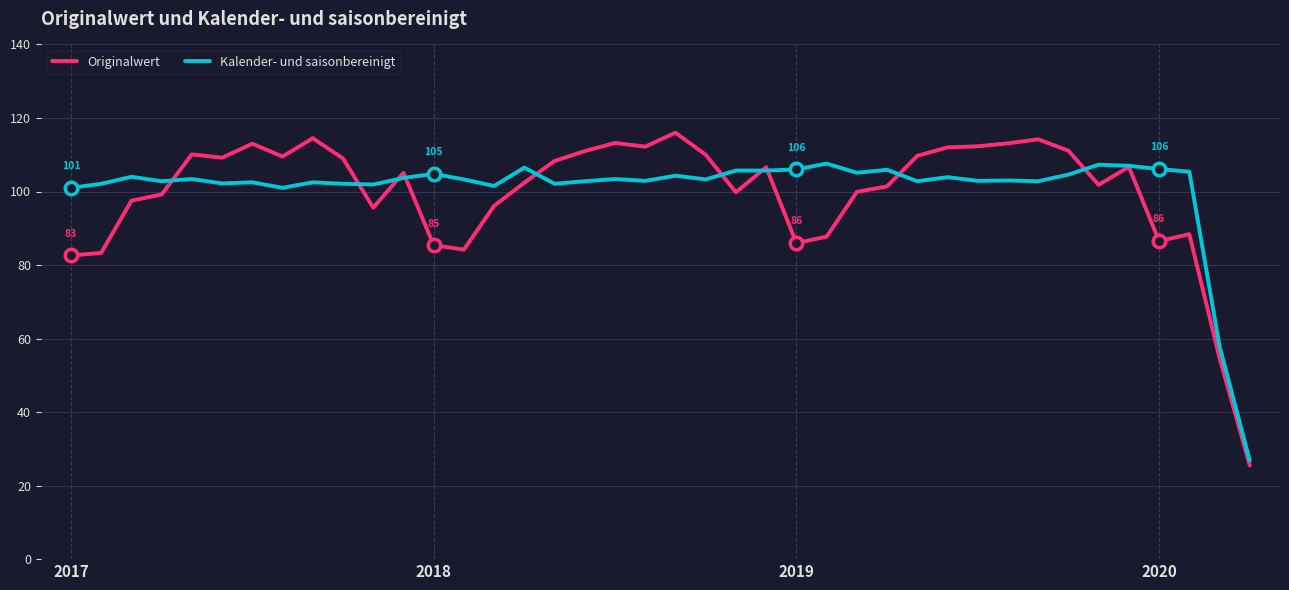

What is the difference between the second highest and second lowest values in the Kalender- und saisonbereinigt series?

49.4